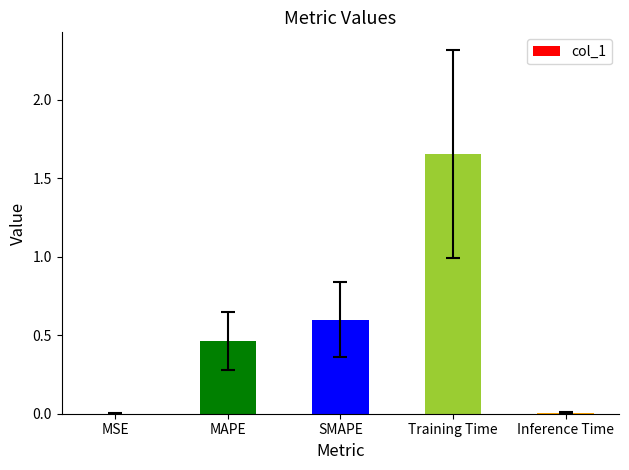

The value at Inference Time is 0.0. True or false?

True